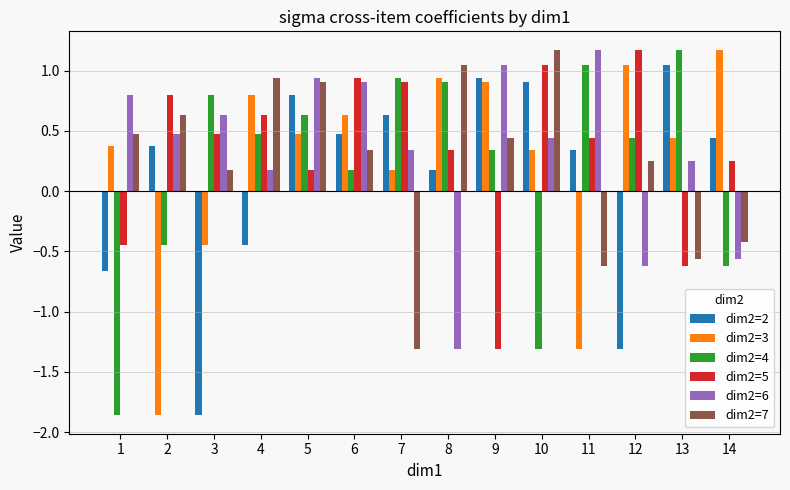

At how many categories does at least one series exceed 0?

14